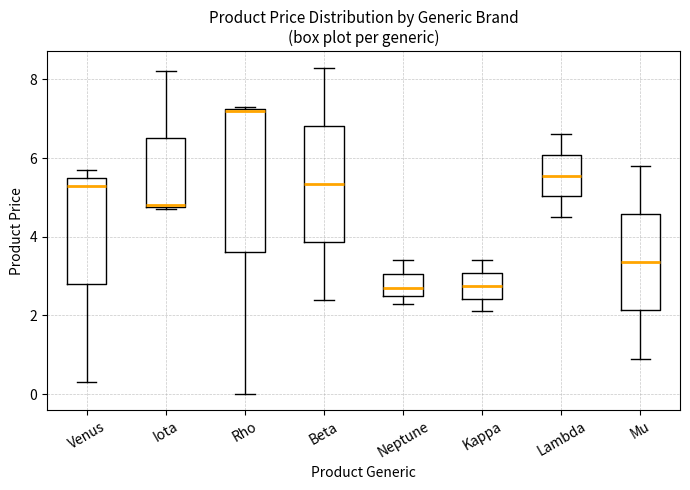

Reading left to right, transcribe this box plot: for each box, give where its median line is, the range the box spans, and where its two whiskers end, as read against the y-axis. The values are not printed on the chart, so give them approximately, as read against the axis.

Venus: median 5.4, box 2.8 to 5.6, whiskers 0.4 to 5.8
Iota: median 4.8, box 4.8 to 6.6, whiskers 4.8 to 8.2
Rho: median 7.2, box 3.6 to 7.2, whiskers 0.0 to 7.4
Beta: median 5.4, box 3.8 to 6.8, whiskers 2.4 to 8.4
Neptune: median 2.8, box 2.6 to 3.0, whiskers 2.4 to 3.4
Kappa: median 2.8, box 2.4 to 3.0, whiskers 2.2 to 3.4
Lambda: median 5.6, box 5.0 to 6.0, whiskers 4.6 to 6.6
Mu: median 3.4, box 2.2 to 4.6, whiskers 1.0 to 5.8